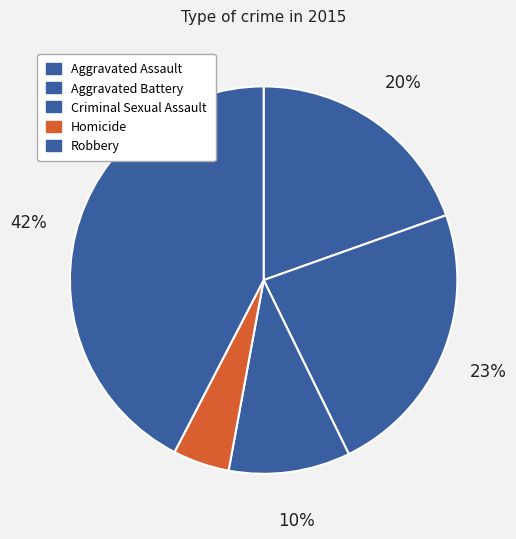

Is there a majority slice in this chart?

No